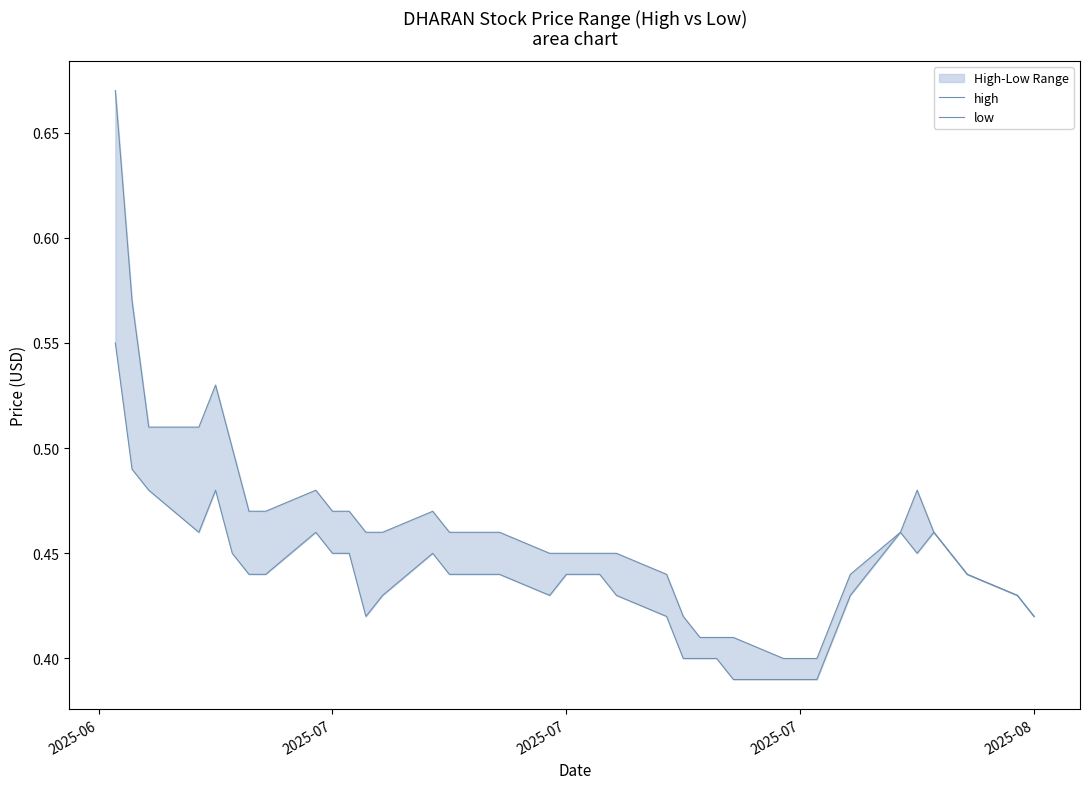

Reading left to right, transcribe all the data shown in this chart.

high: 0.7	0.6	0.5	0.5	0.5	0.5	0.5	0.5	0.5	0.5	0.5	0.5	0.5	0.5	0.5	0.5	0.5	0.5	0.4	0.4	0.4	0.4	0.4	0.4	0.4	0.4	0.4	0.4	0.4	0.4	0.4	0.4	0.4	0.5	0.5	0.5	0.4	0.4	0.4	0.4
low: 0.6	0.5	0.5	0.5	0.5	0.4	0.4	0.4	0.5	0.4	0.4	0.4	0.4	0.4	0.4	0.4	0.4	0.4	0.4	0.4	0.4	0.4	0.4	0.4	0.4	0.4	0.4	0.4	0.4	0.4	0.4	0.4	0.4	0.5	0.4	0.5	0.4	0.4	0.4	0.4